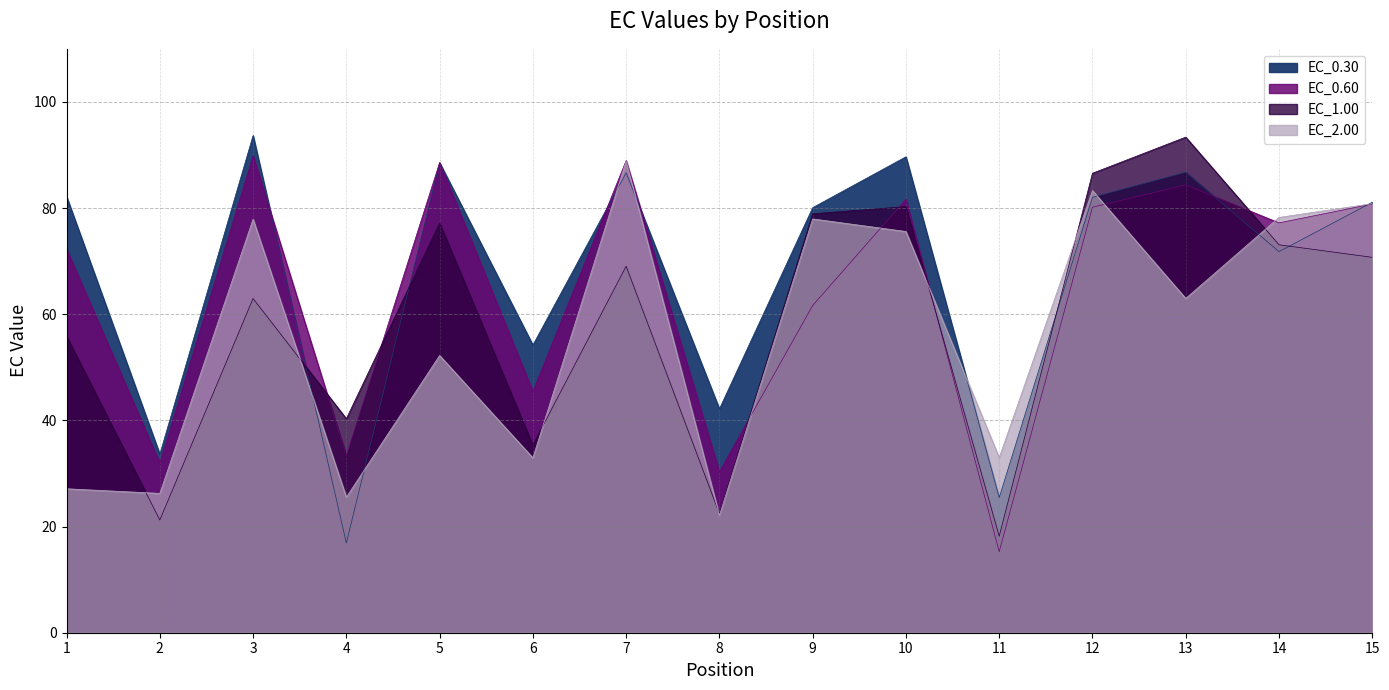

What is the minimum value shown in the chart?

15.3